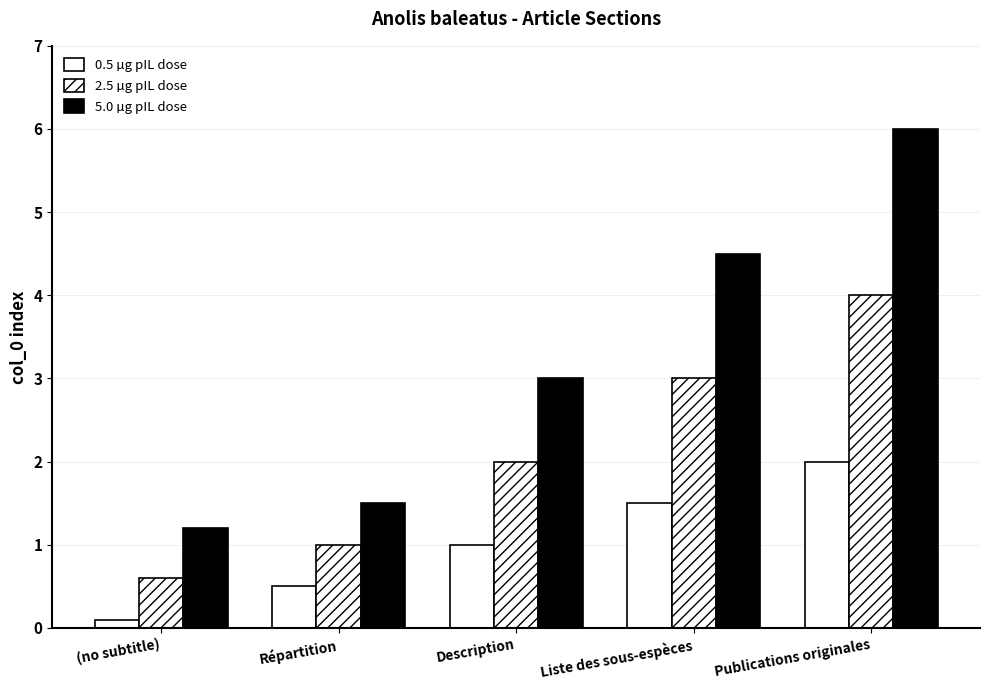

How many data points does each series have?

5